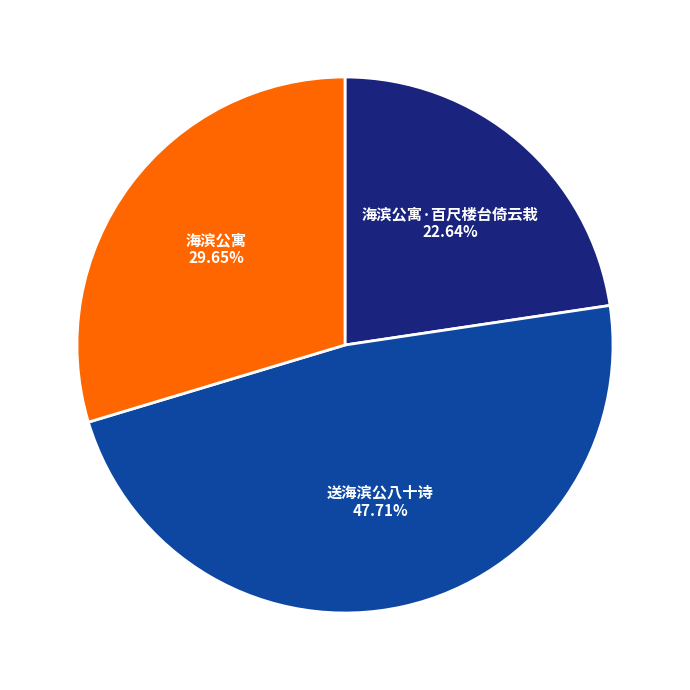

To the nearest percent, what is the difference between the largest and smallest slice percentages?

25%